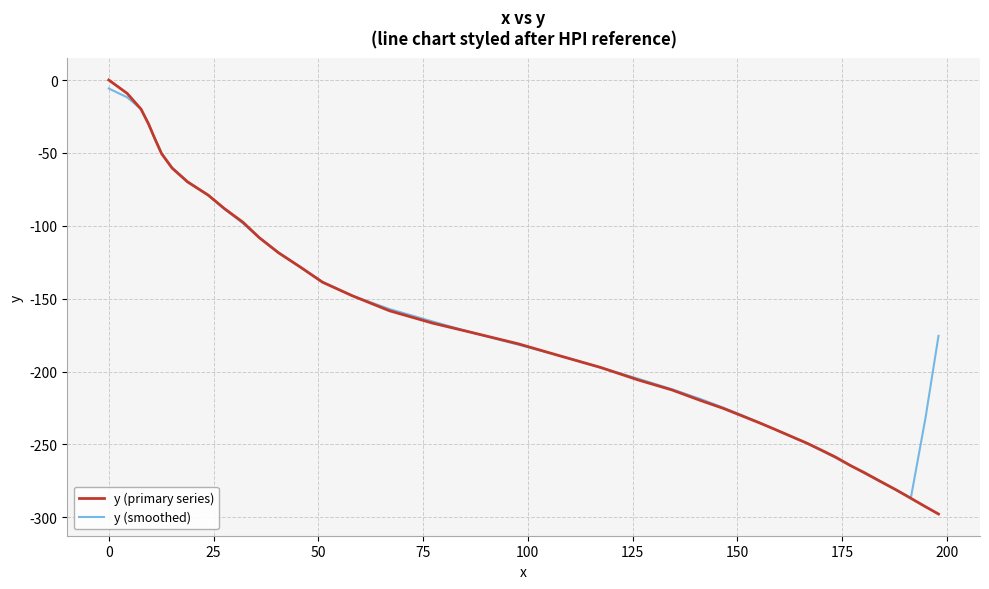

What is the minimum value shown in the chart?

-297.7